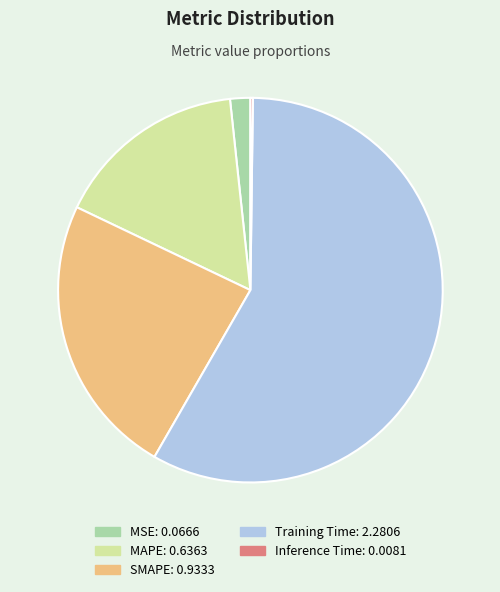

Combined, do MSE and Training Time account for over 50%?

Yes